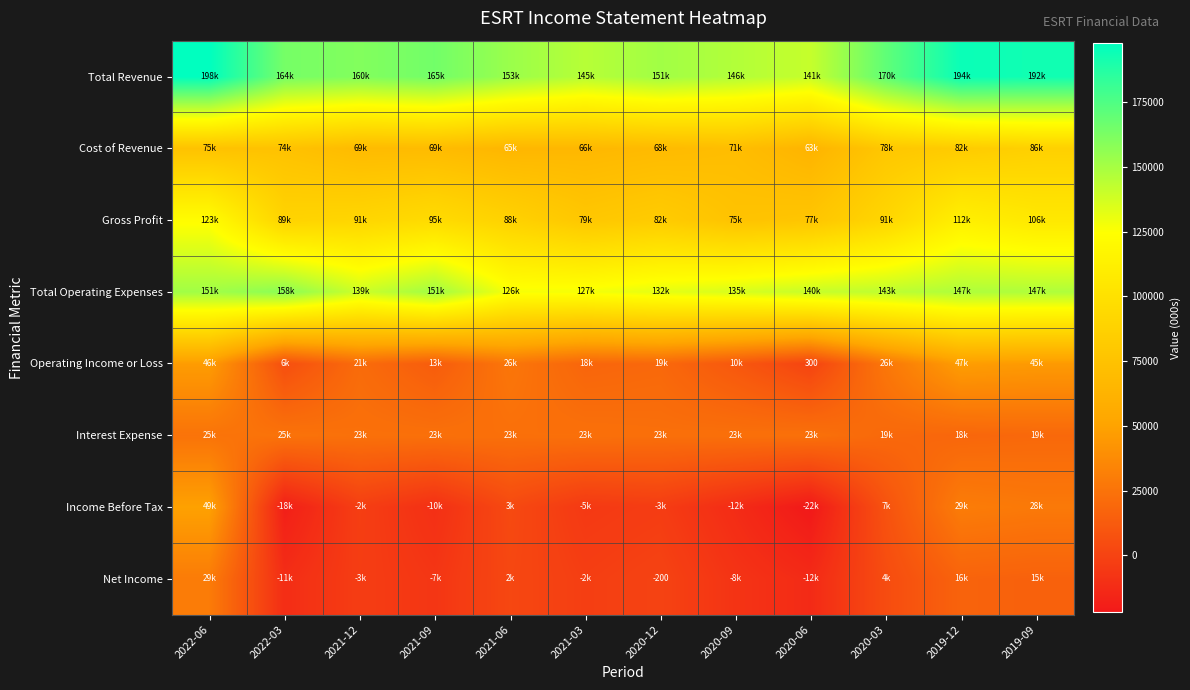

Where is Cost of Revenue nearest to the value 74950?

2022-06